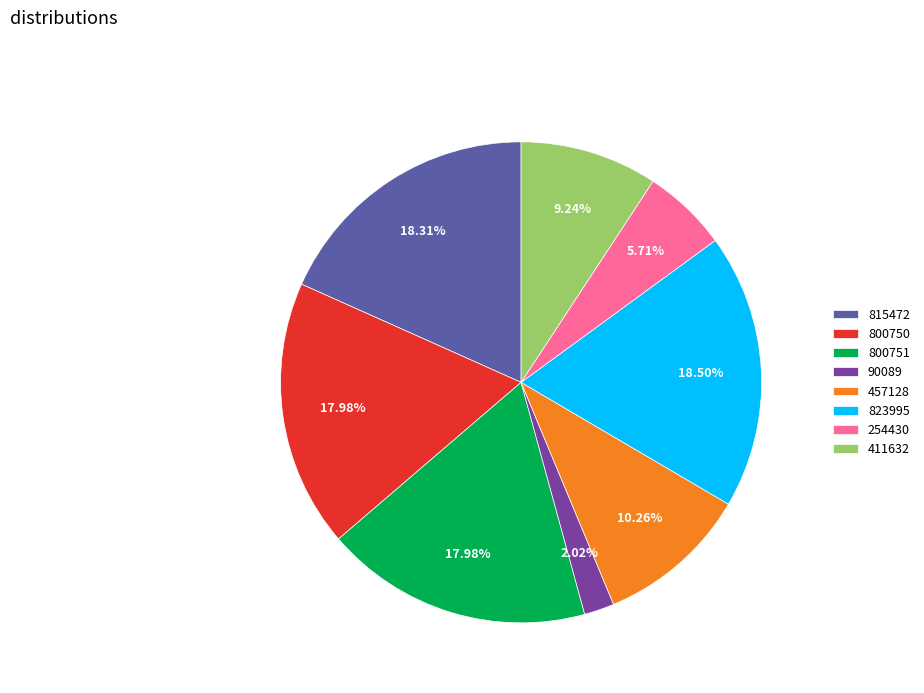

Combined, do 90089 and 800751 account for over 50%?

No